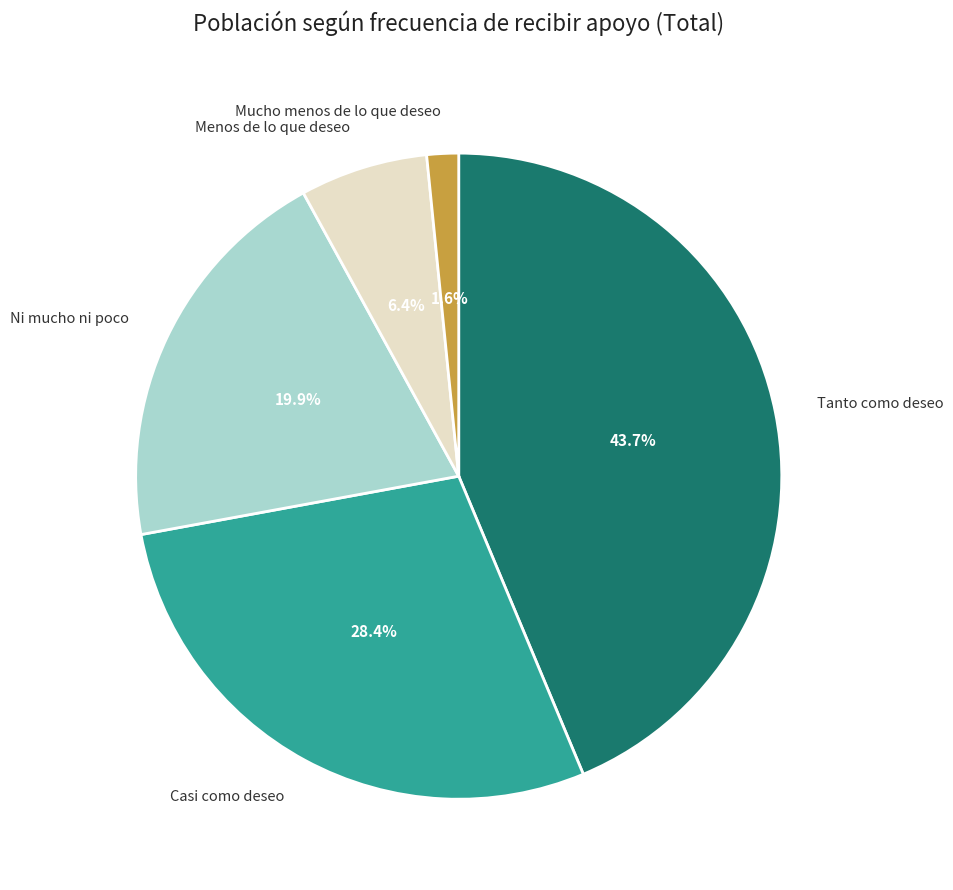

To the nearest percent, what is the average slice percentage?

20%